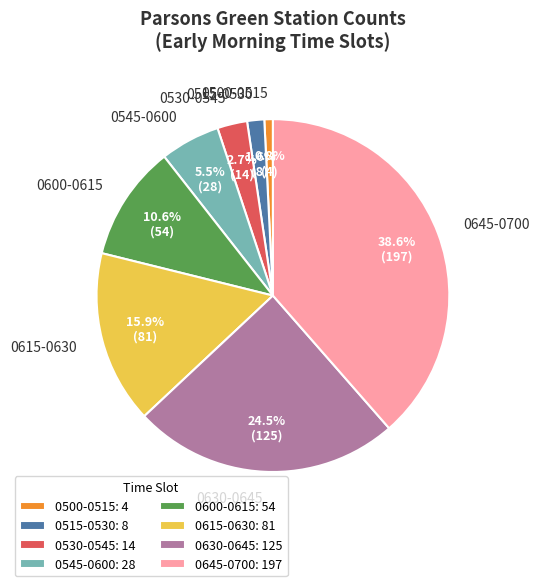

Combined, do 0515-0530 and 0600-0615 account for over 50%?

No